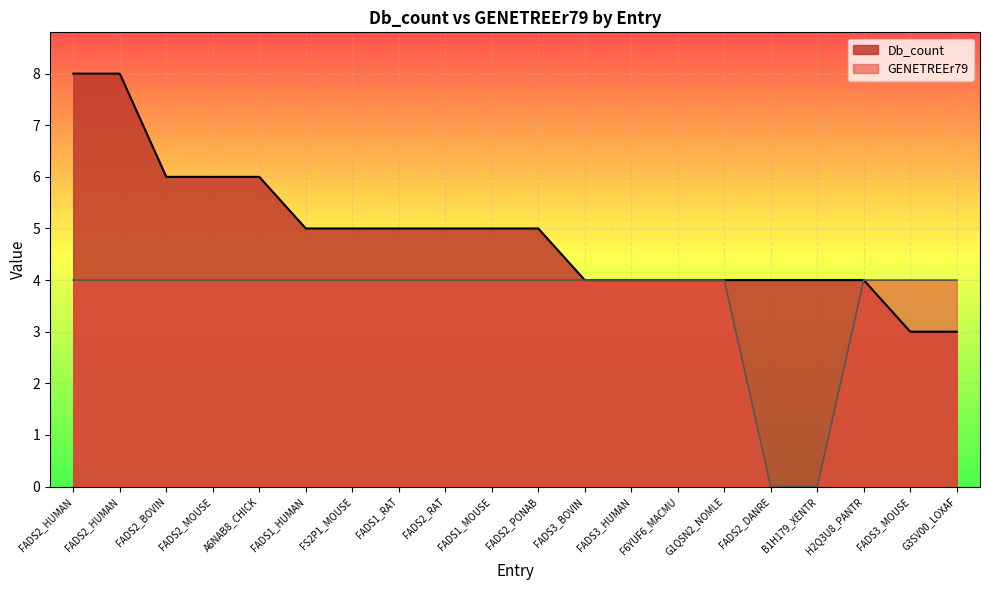

At how many categories does at least one series exceed 6?

2